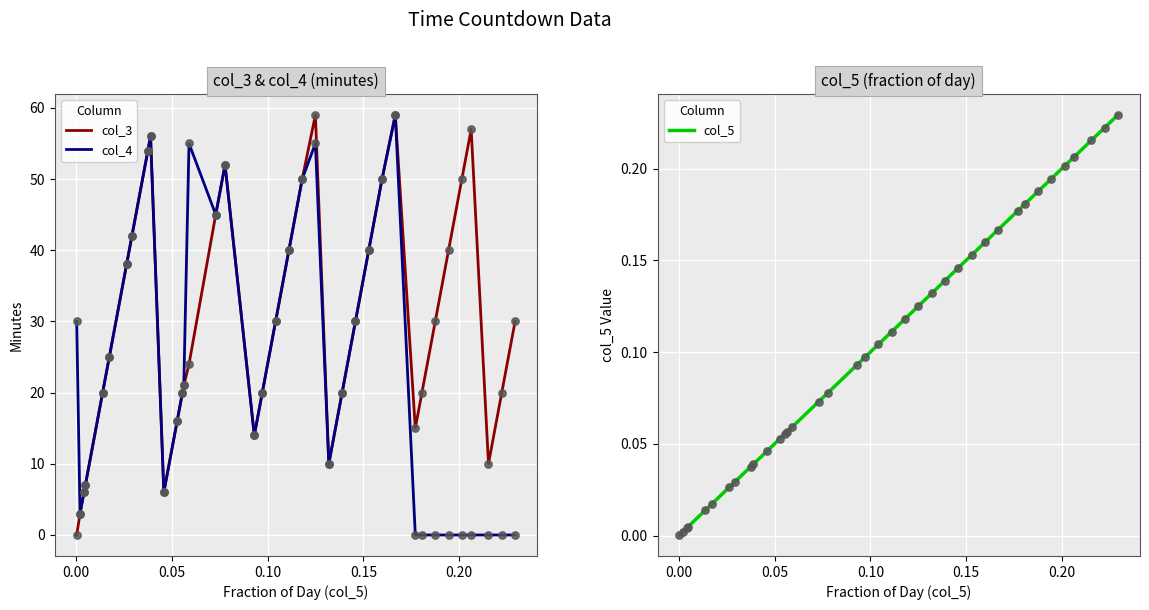

Which series has the largest Y range (max minus min)?

col_3